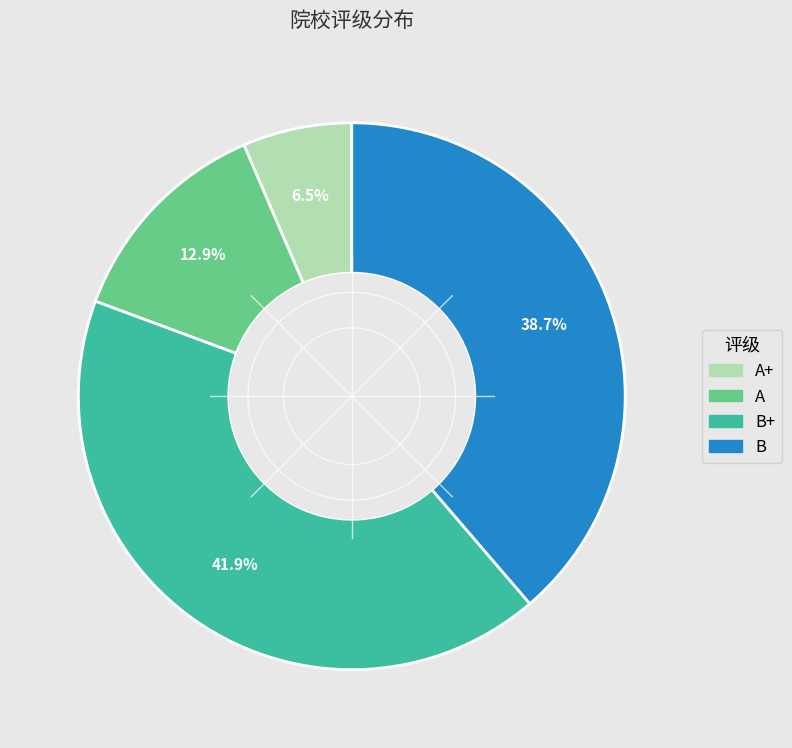

The B+ slice represents 48% of the pie. True or false?

False